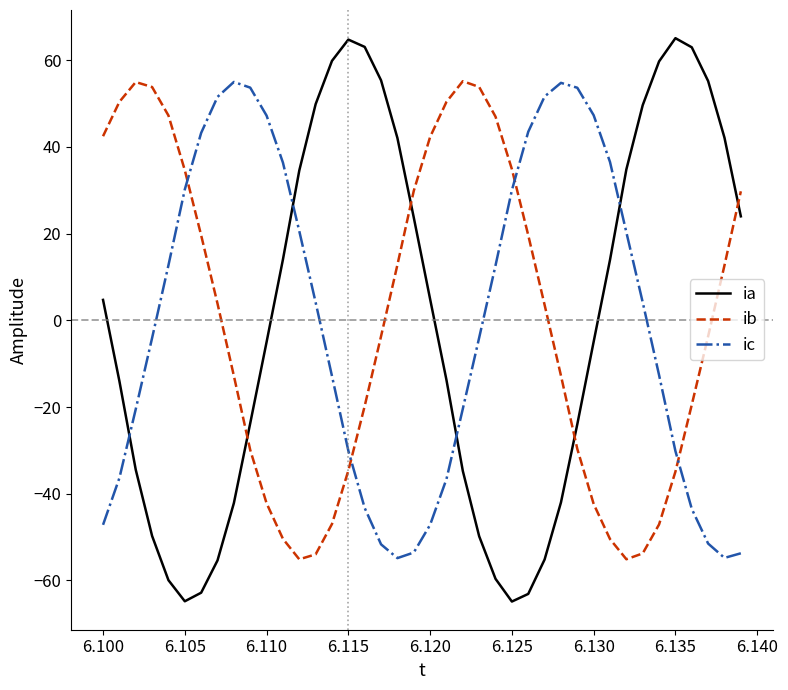

What is the difference between the second highest and second lowest values in the ic series?

109.6